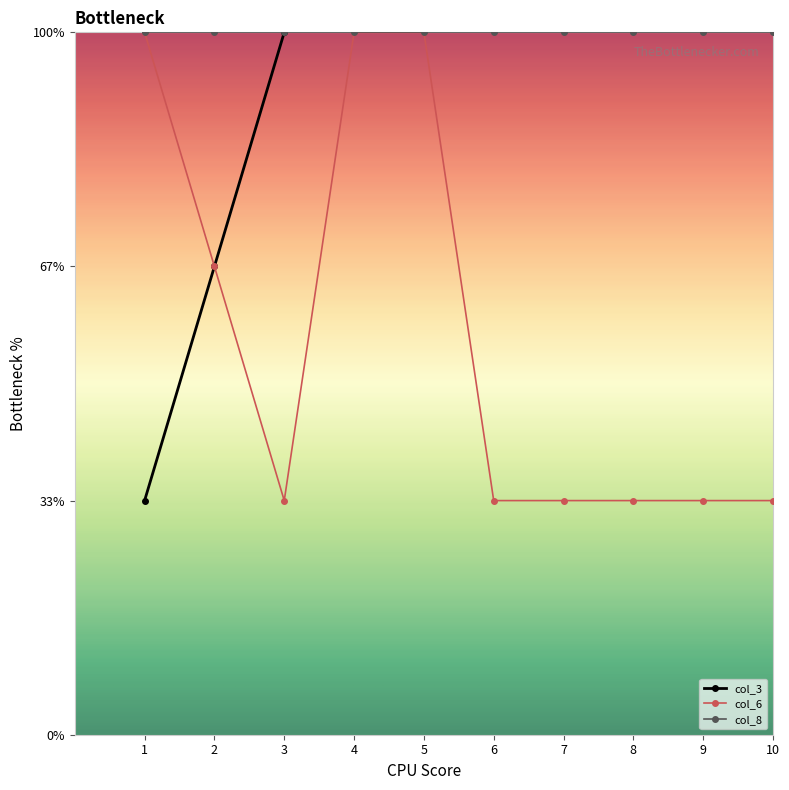

What is the difference between the maximum and minimum values in the col_6 series?

2